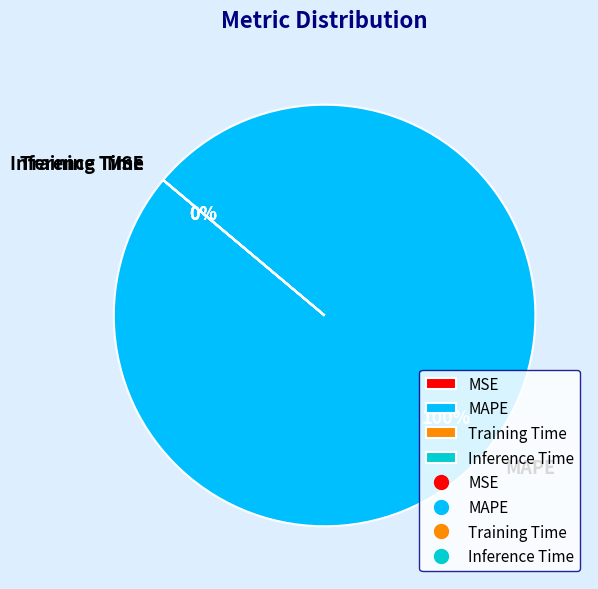

The Inference Time slice represents 13% of the pie. True or false?

False